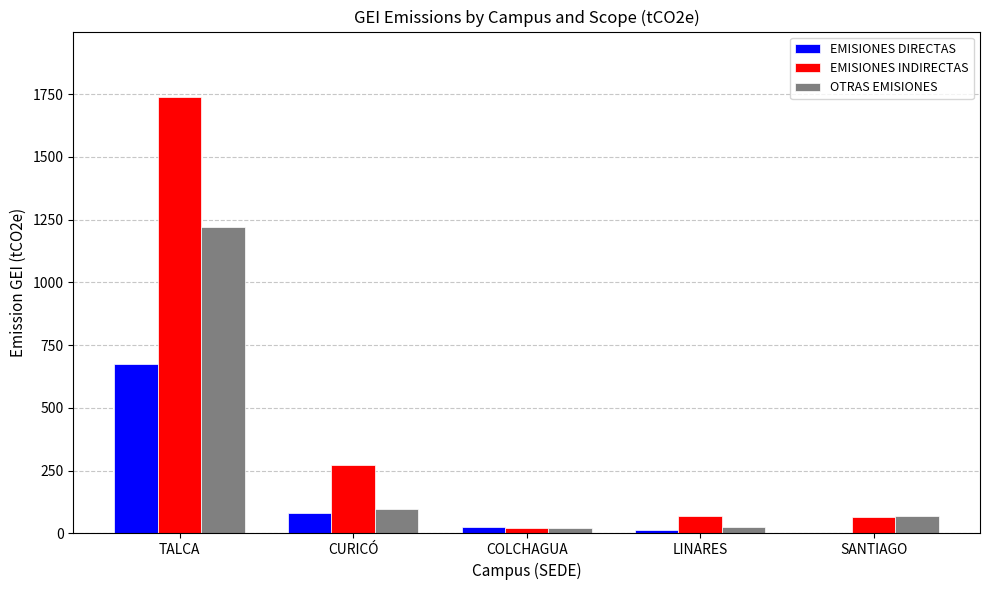

What is the sum of all OTRAS EMISIONES values?

1430.0